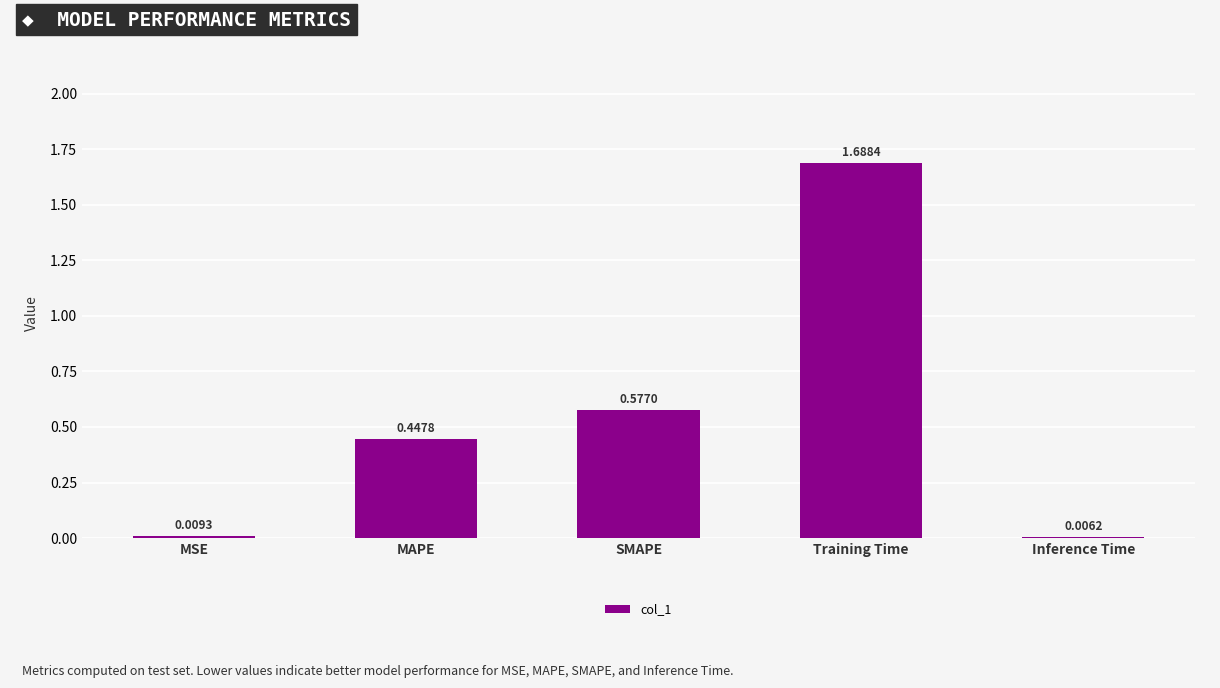

Where is the data nearest to the value 0?

Inference Time